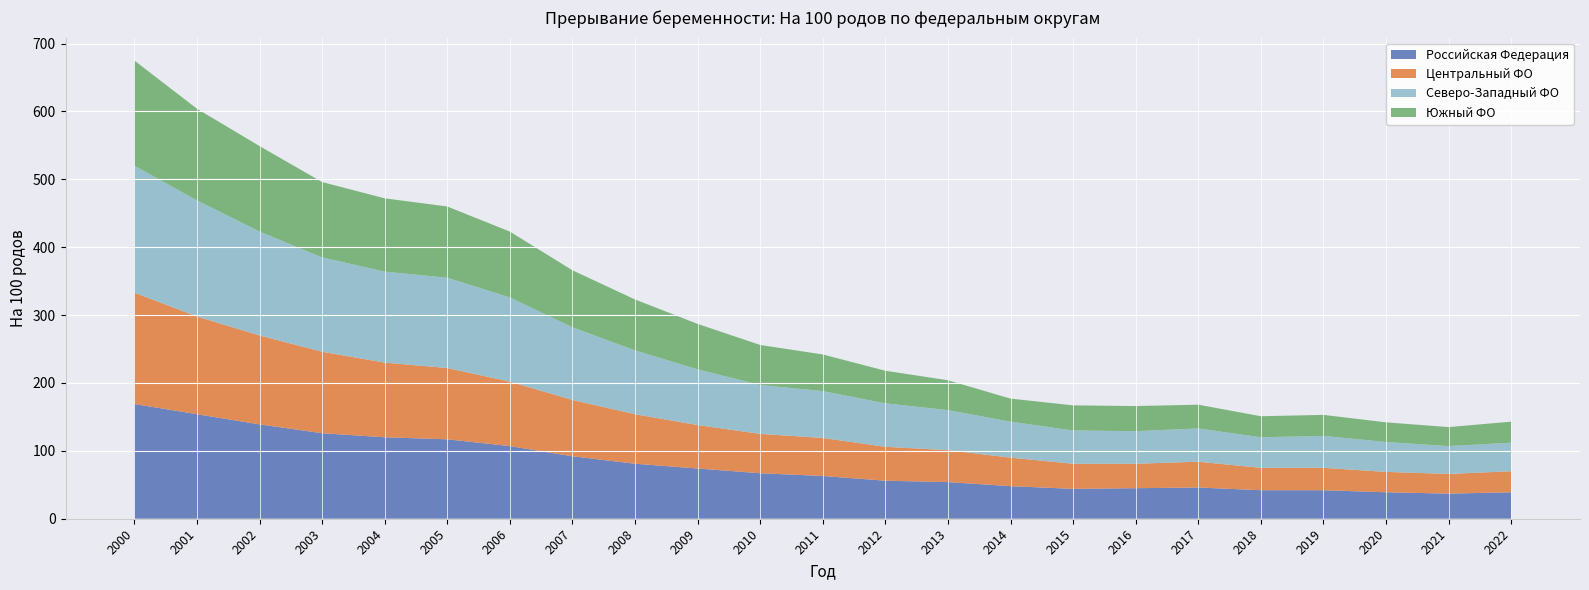

Reading left to right, extract all data points from this chart.

Российская Федерация: 169	154	139	126	120	117	107	92	81	74	67	63	56	54	48	44	45	46	42	42	39	37	39
Центральный ФО: 164	144	131	120	110	105	95	83	73	64	58	56	50	47	42	37	36	38	33	33	30	29	31
Северо-Западный ФО: 187	171	153	139	134	133	124	107	94	82	72	69	64	59	53	49	48	49	45	47	44	41	42
Южный ФО: 155	135	126	111	108	105	97	84	75	67	59	54	48	44	34	37	37	35	31	31	29	28	31